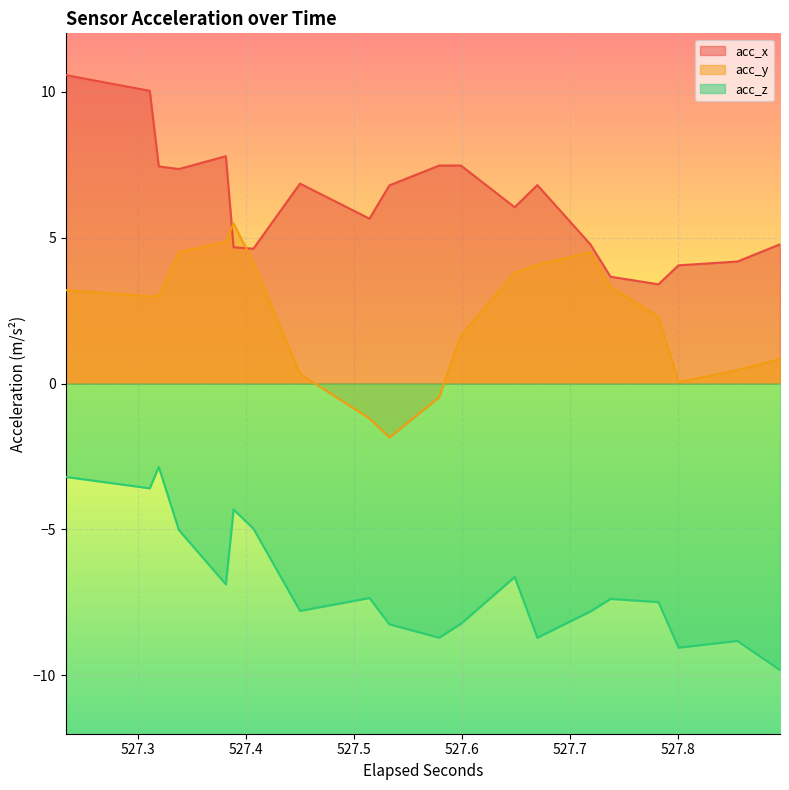

Is it true that acc_y equals 6.5 at 26?

False